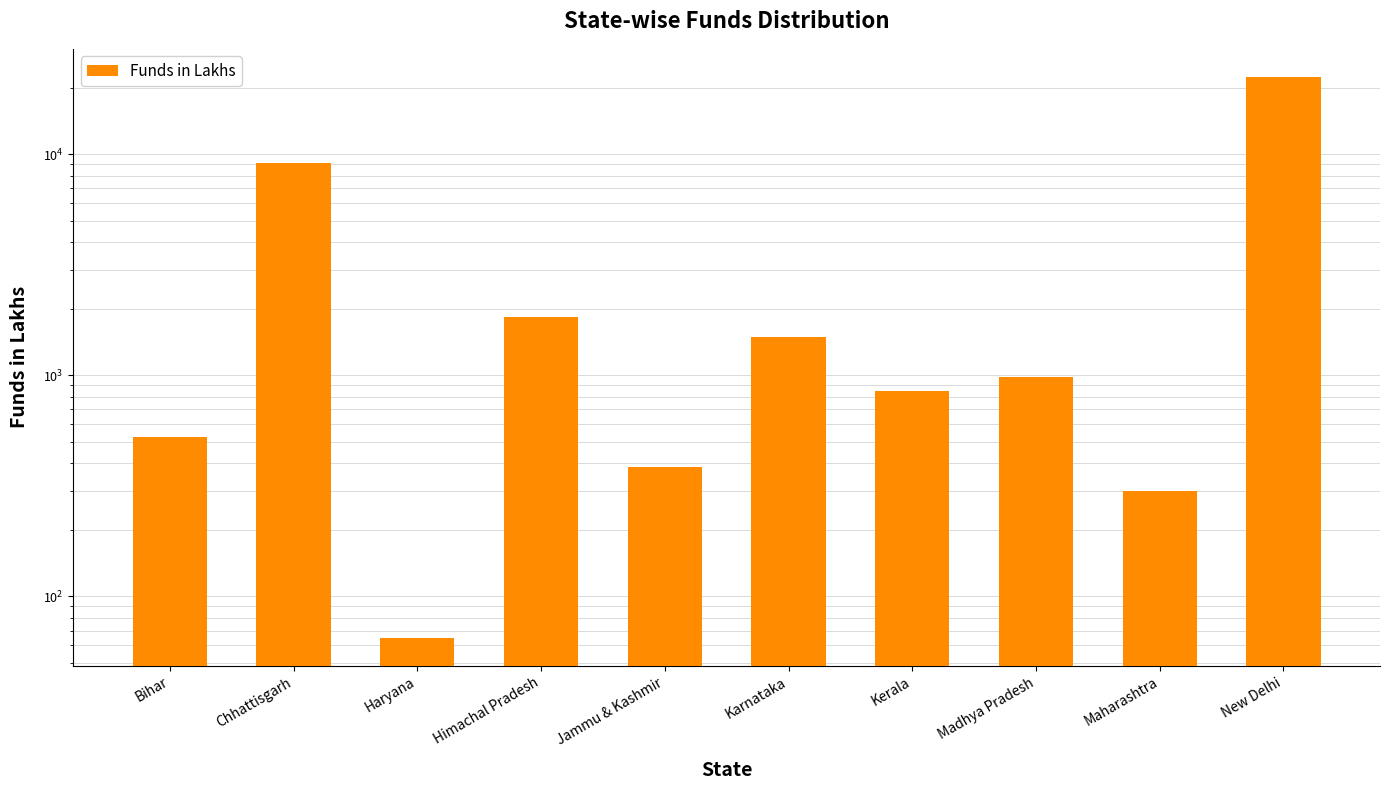

What is the change in value from Haryana to Maharashtra?

+235.1